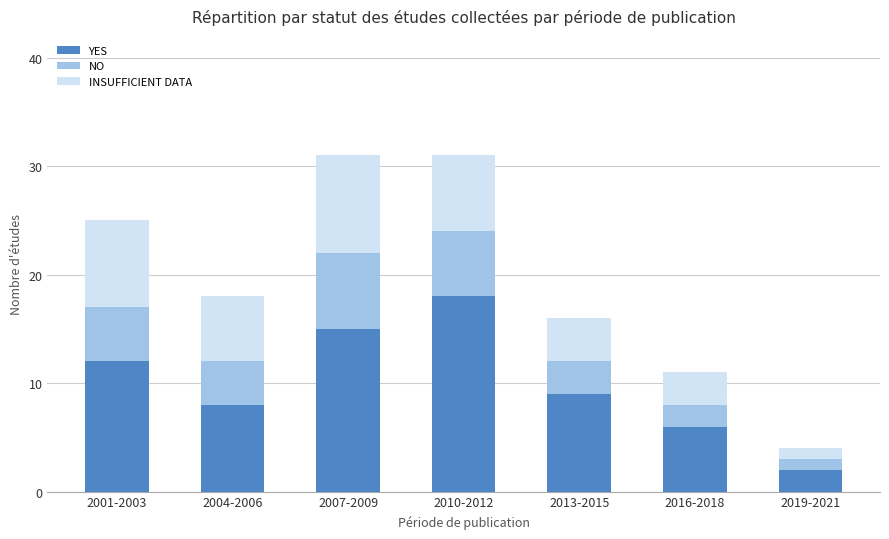

What is the difference between the second highest and second lowest values in the YES series?

9